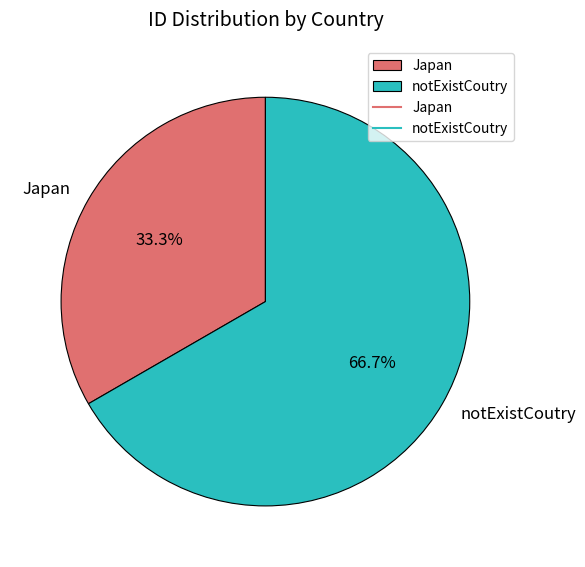

Is it true that notExistCoutry is 60% of the pie?

False